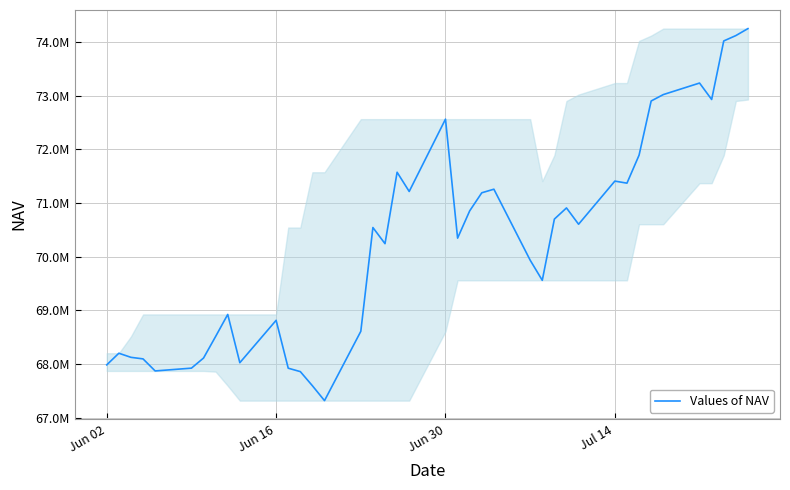

What is the greatest value displayed?

74253731.8